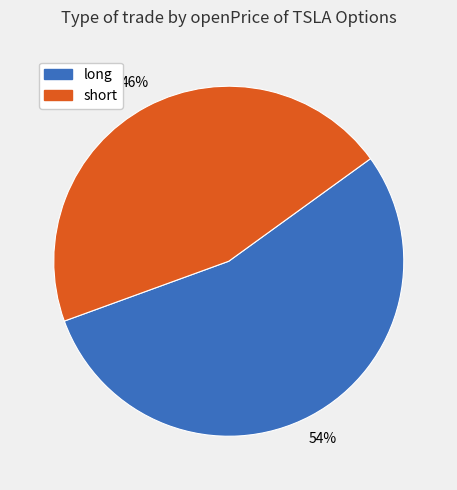

How many segments does this pie chart have?

2